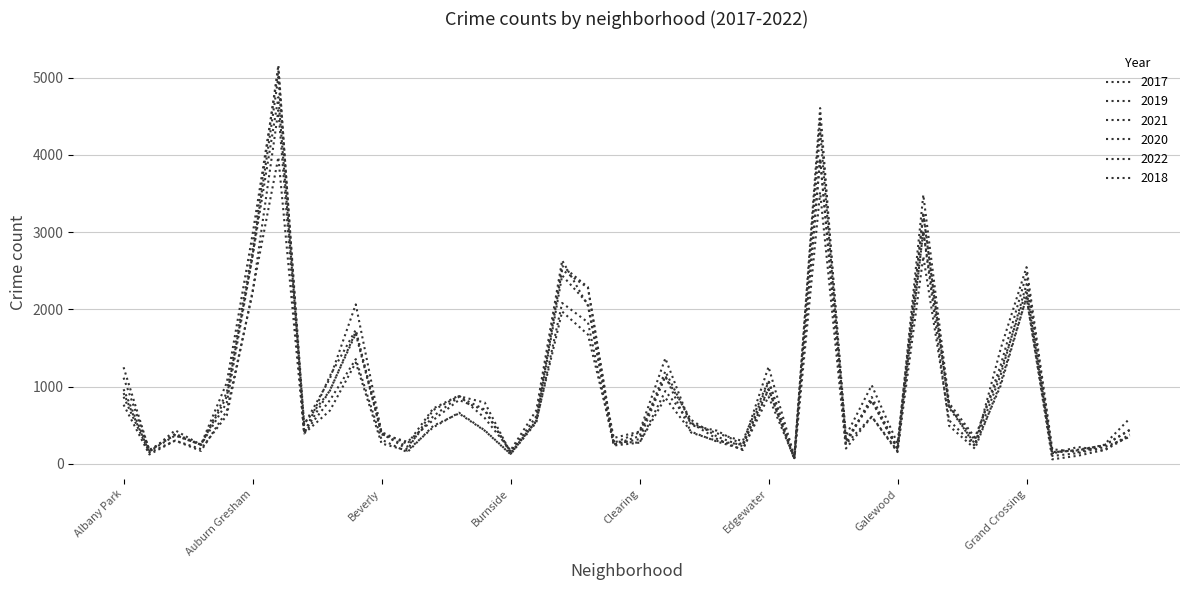

Does the chart display data point markers on the line(s)?

No